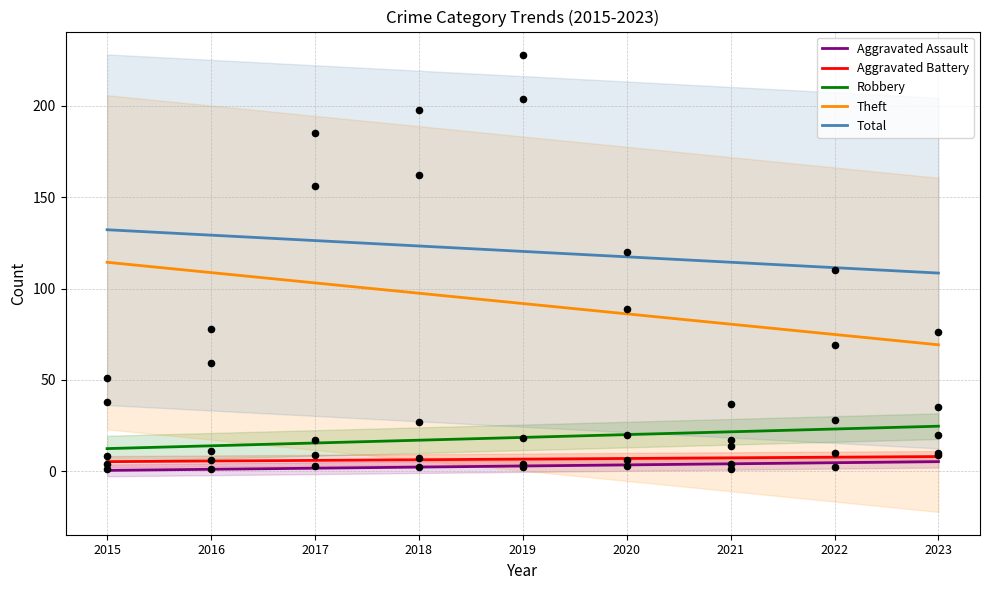

Which series reaches the maximum Y coordinate?

Total